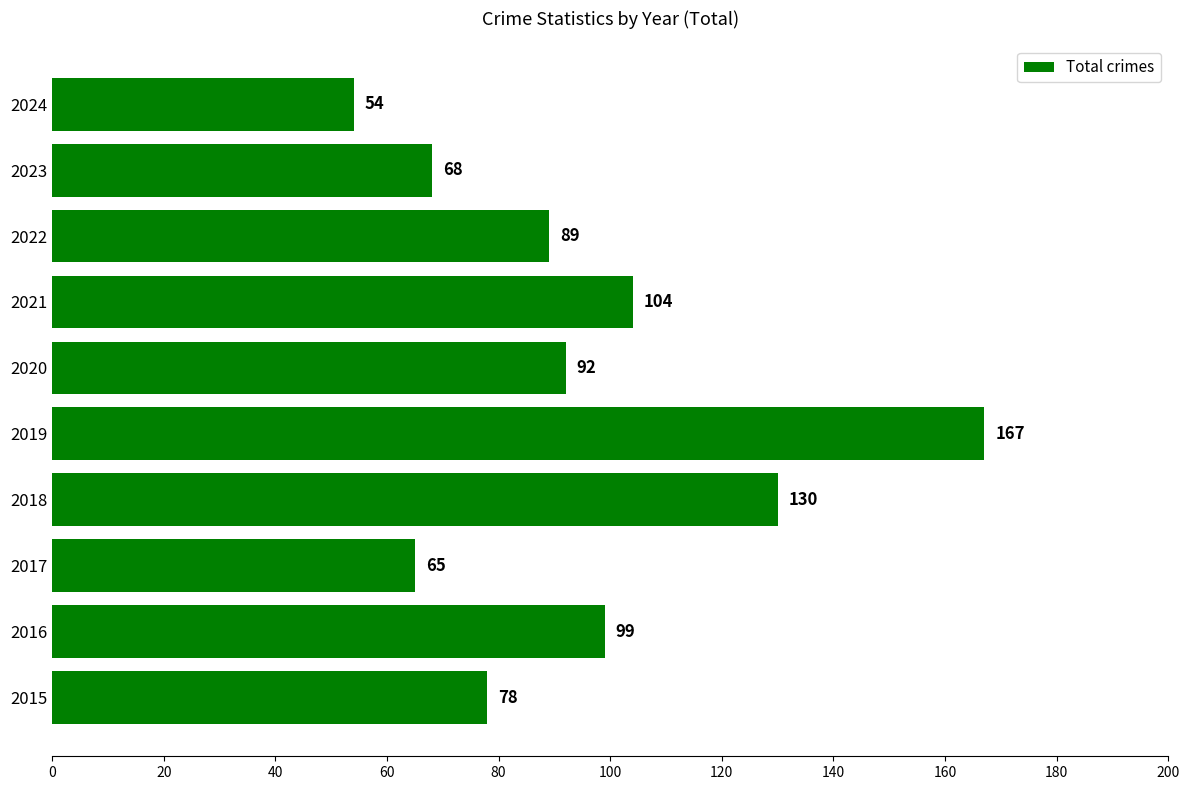

The chart shows a value of 130 at 2018. True or false?

True